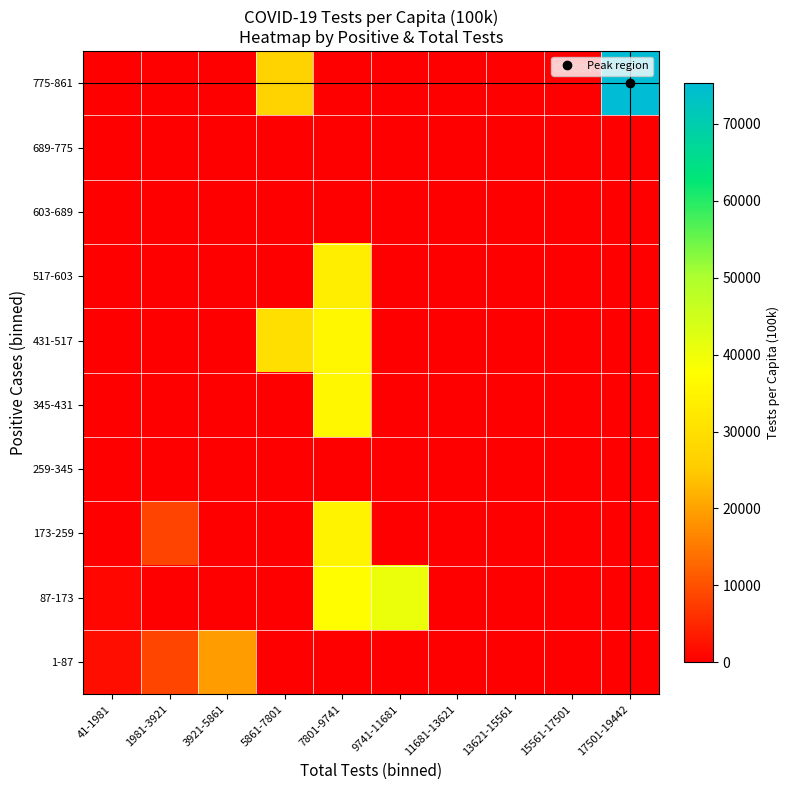

What is the spread (max minus min) of values at 1981-3921?

8636.0